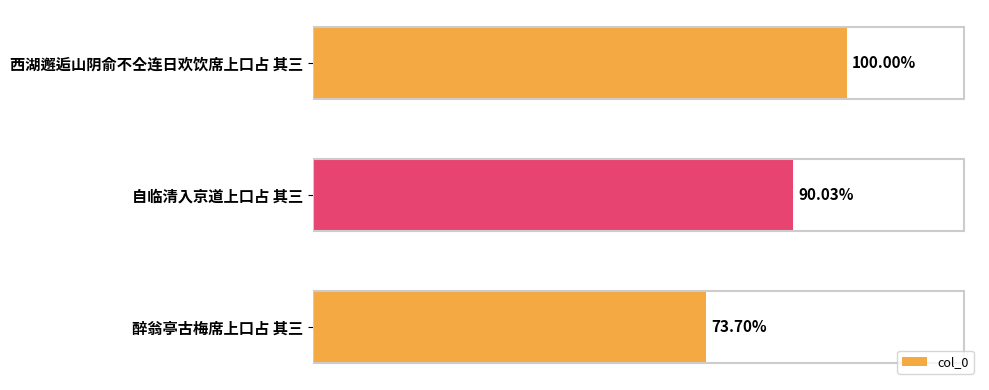

Are the bars horizontal?

Yes